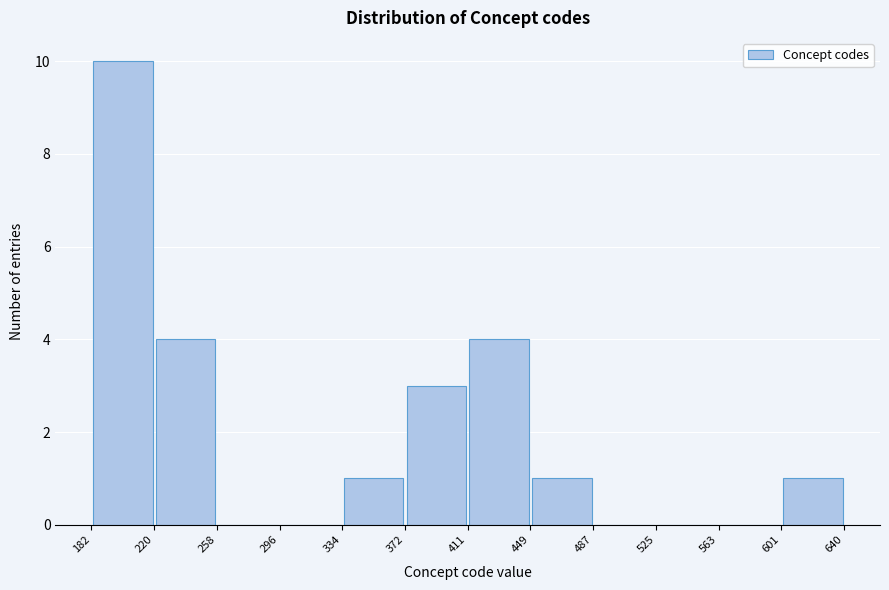

Reading left to right, list every bar in this chart as the range it spans on the x-axis followed by its height. The values are not printed on the chart, so give them approximately, as read against the axis.

182 to 220: 10
220 to 258: 4
258 to 296: 0
296 to 334: 0
334 to 372: 1
372 to 411: 3
411 to 449: 4
449 to 487: 1
487 to 525: 0
525 to 563: 0
563 to 601: 0
601 to 640: 1